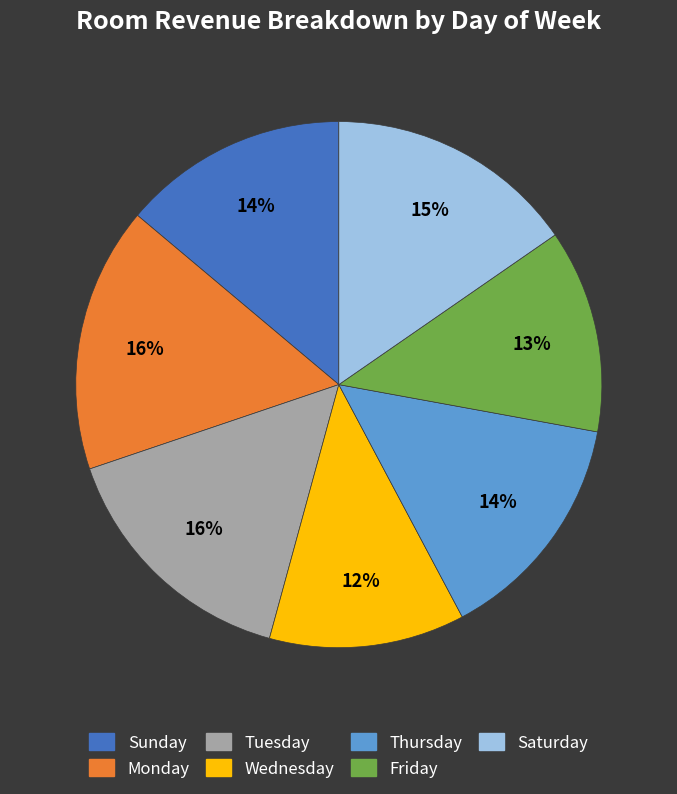

Is there a majority slice in this chart?

No